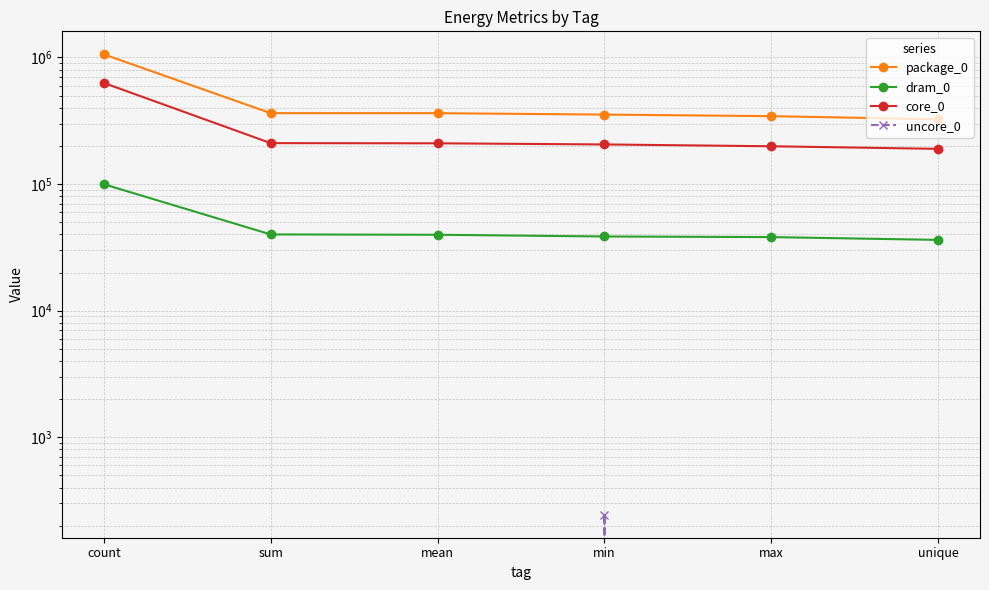

Is it true that uncore_0 equals -87 at unique?

False